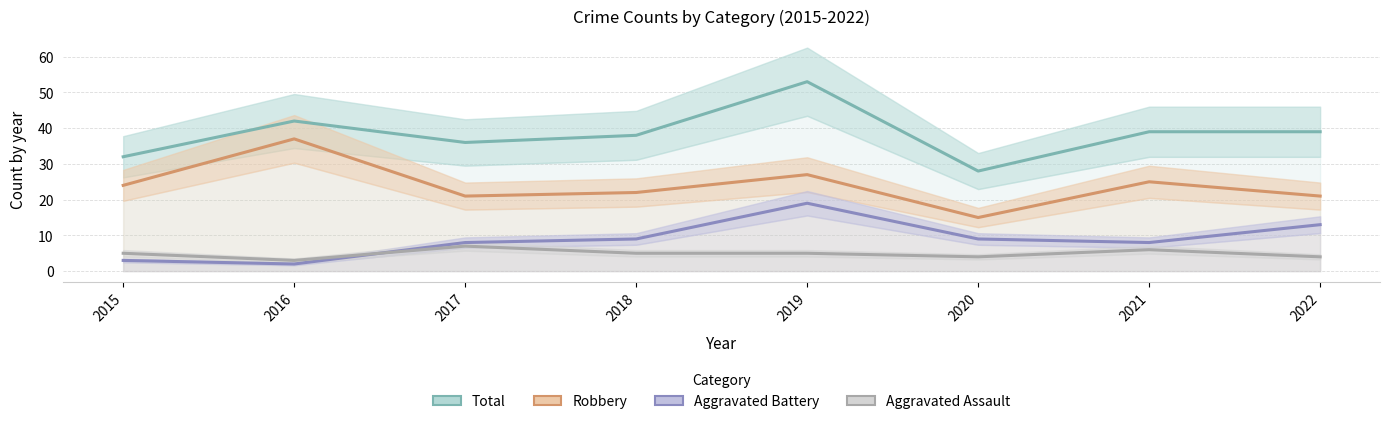

Which series changed the most between 2019 and 2021?

Total